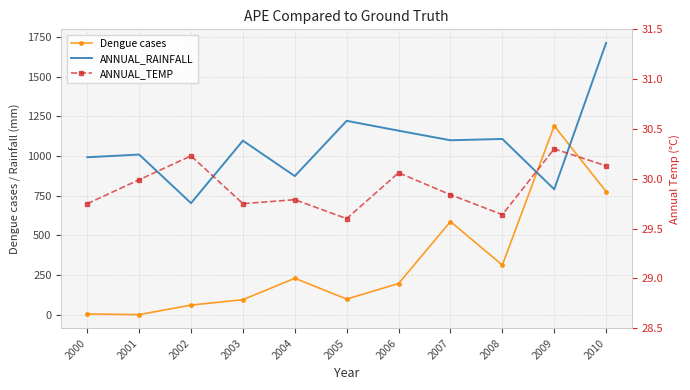

What is the value of the ANNUAL_RAINFALL point at the 10th from the left?

790.5